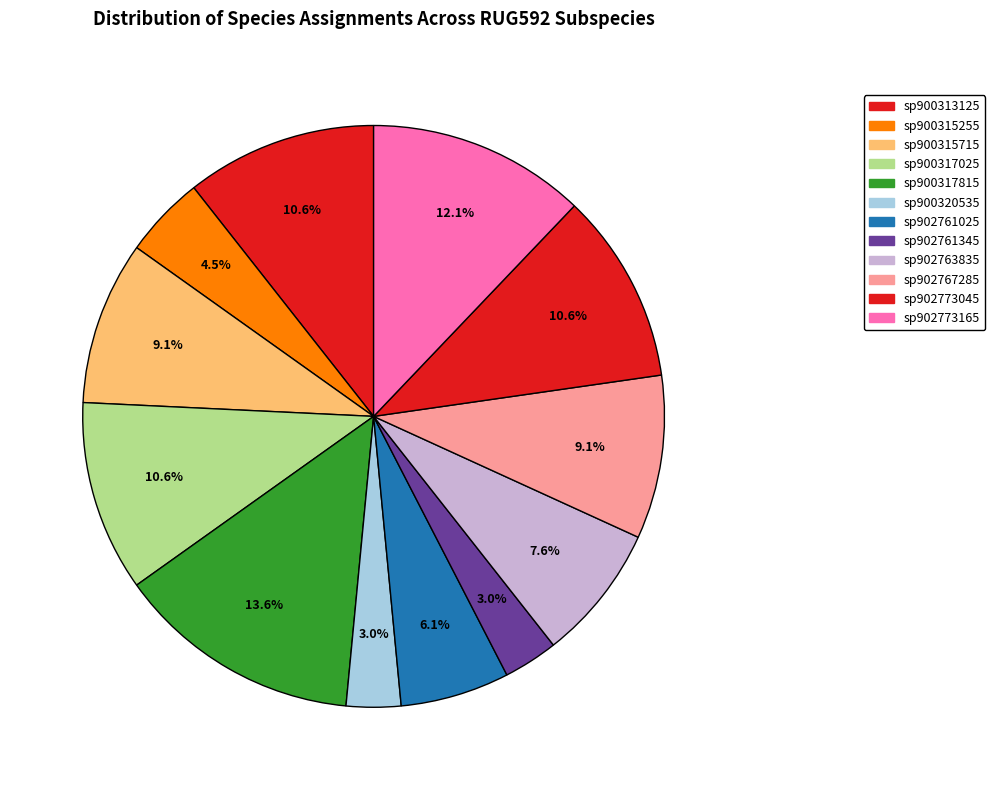

What is the largest slice in the pie chart?

s__RUG592 sp900317815